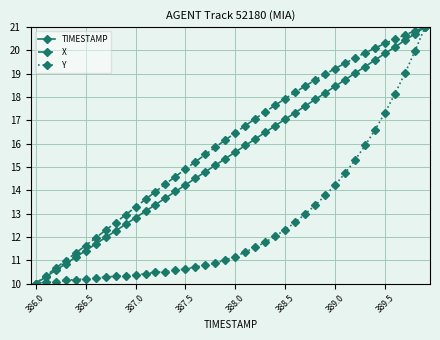

What is the average value of the X series?

16.0